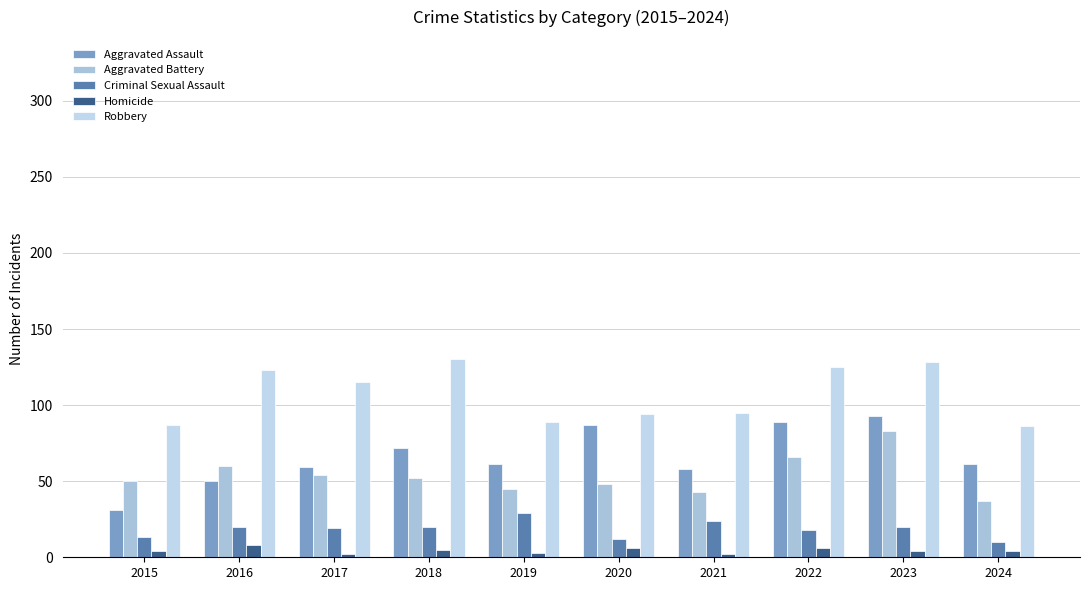

At 2018, list the series in order from largest to smallest.

Robbery, Aggravated Assault, Aggravated Battery, Criminal Sexual Assault, Homicide